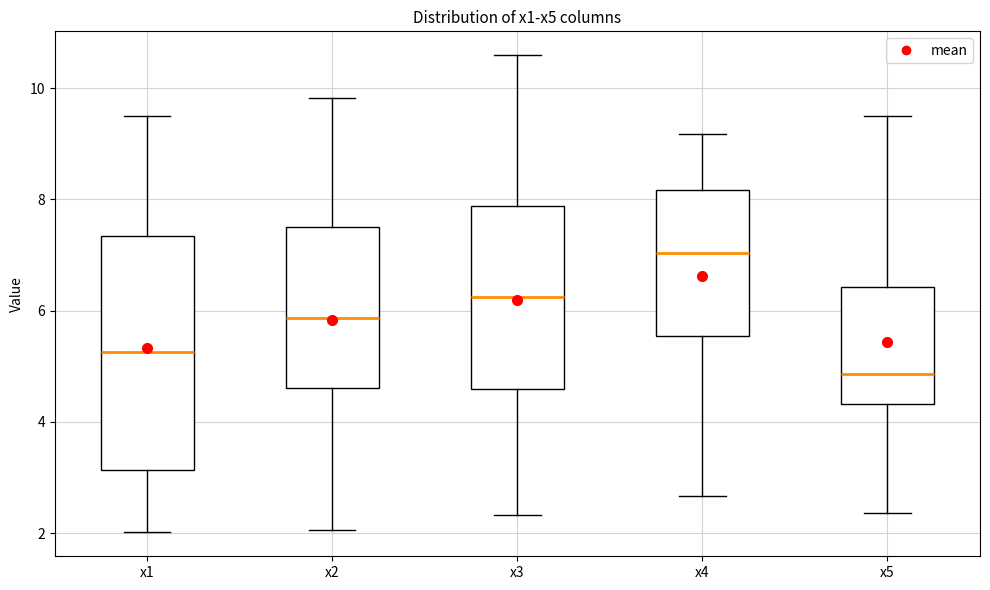

Reading left to right, read every box against the y-axis: the position of its median line, the range the box covers, and the ends of its whiskers. The values are not printed on the chart, so give them approximately, as read against the axis.

x1: median 5.2, box 3.2 to 7.4, whiskers 2.0 to 9.4
x2: median 5.8, box 4.6 to 7.4, whiskers 2.0 to 9.8
x3: median 6.2, box 4.6 to 7.8, whiskers 2.4 to 10.6
x4: median 7.0, box 5.6 to 8.2, whiskers 2.6 to 9.2
x5: median 4.8, box 4.4 to 6.4, whiskers 2.4 to 9.4